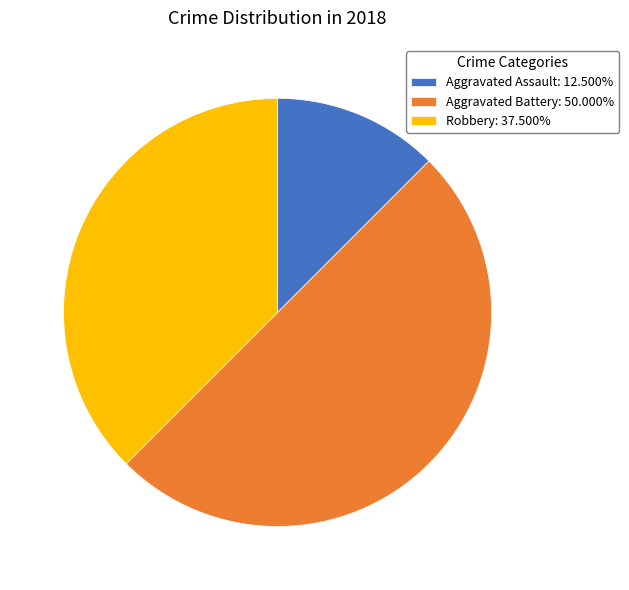

Does Aggravated Assault: 12.500% account for over 50% of the chart?

No